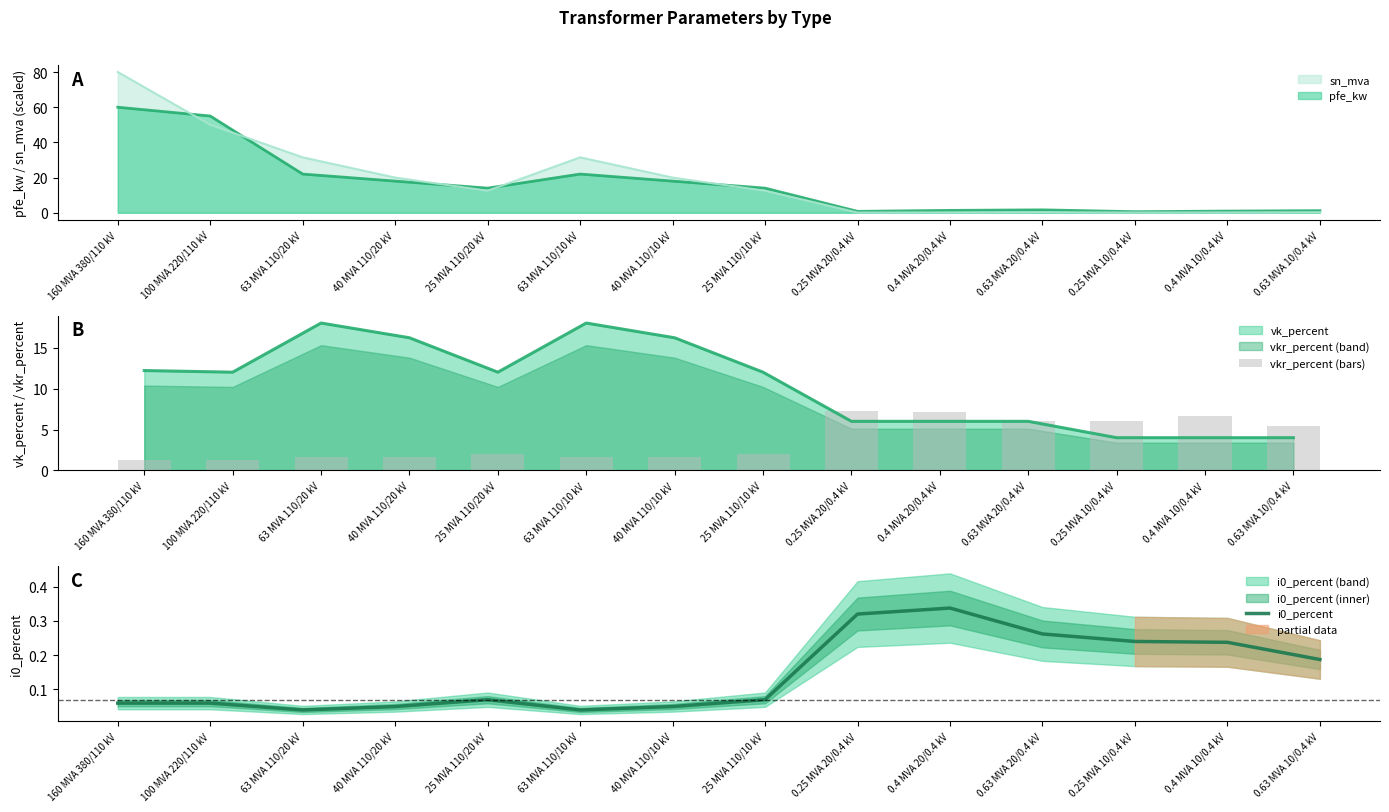

At which label does i0_percent reach its peak?

0.4 MVA 20/0.4 kV